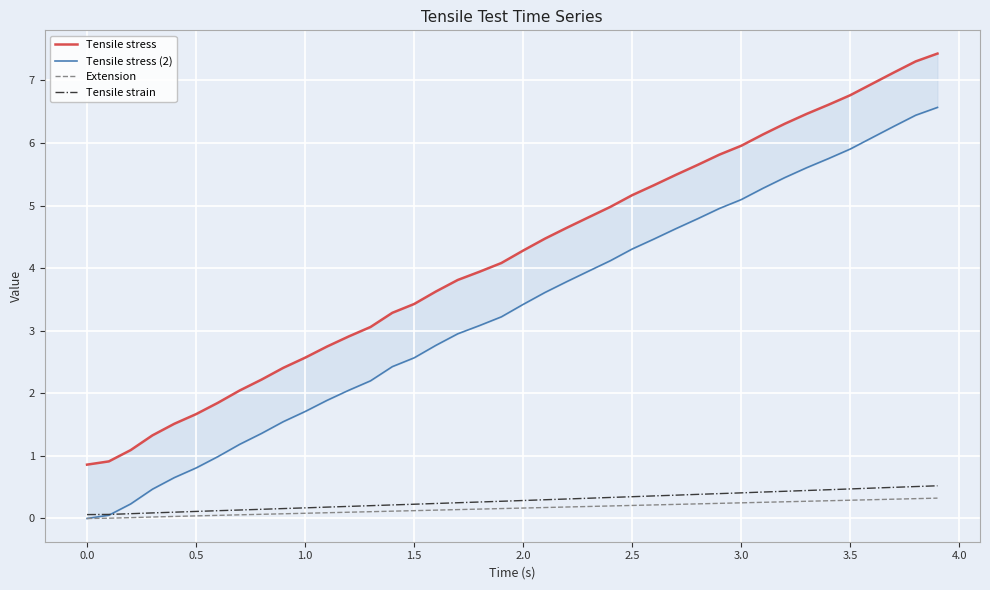

What are all the series names shown in the legend?

Tensile stress, Tensile stress (2), Extension, Tensile strain